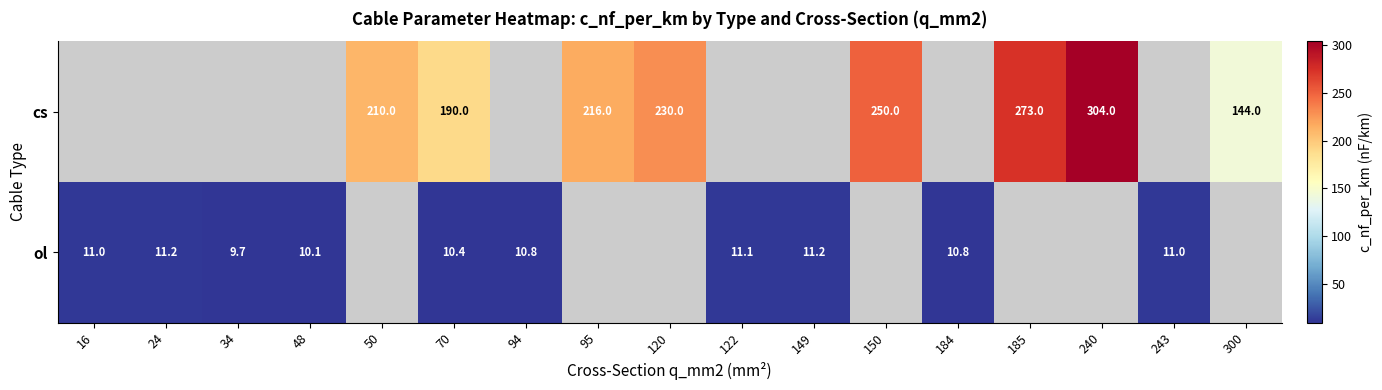

What is the greatest value displayed?

304.0